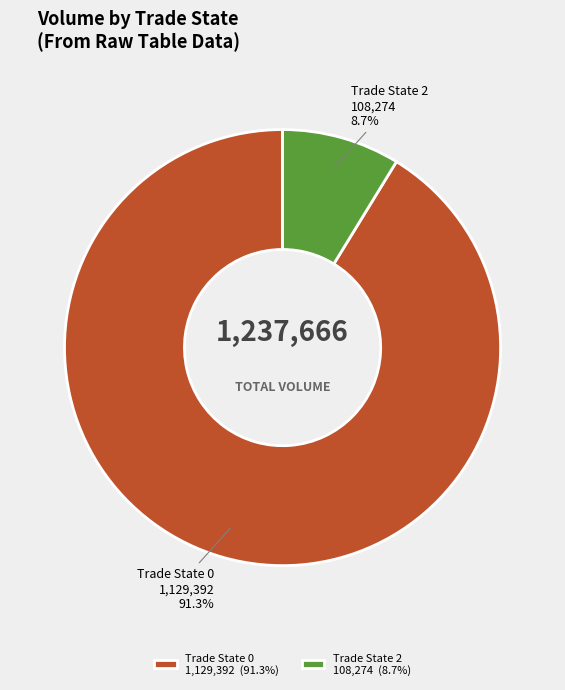

Which has a higher value, Trade State 0 1,129,392 (91.3%) or Trade State 2 108,274 (8.7%)?

Trade State 0 1,129,392 (91.3%)